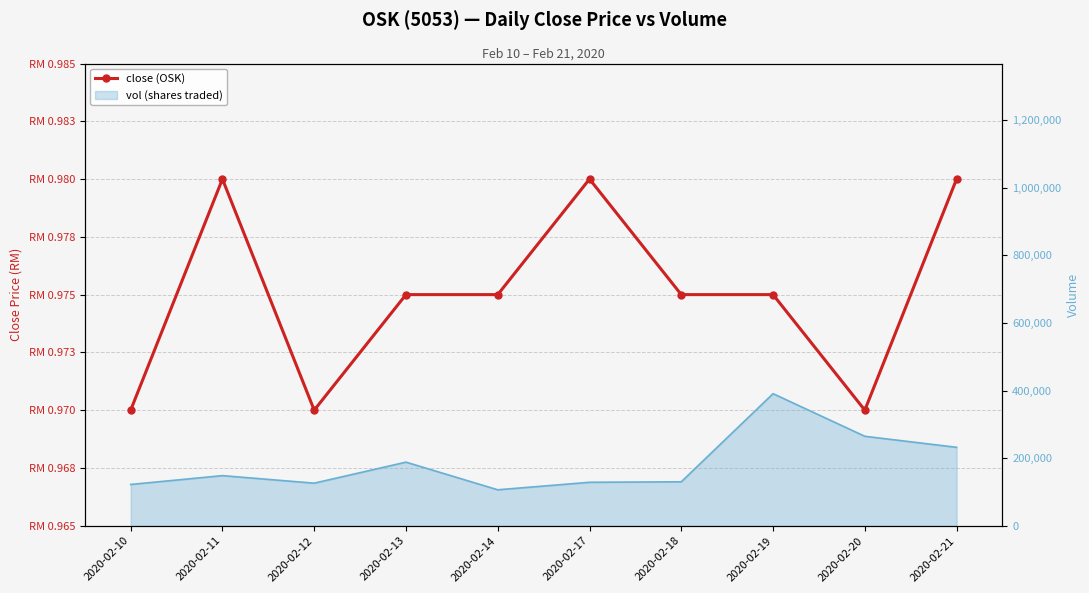

What is the value of the close (OSK) point at the 3rd from the left?

1.0